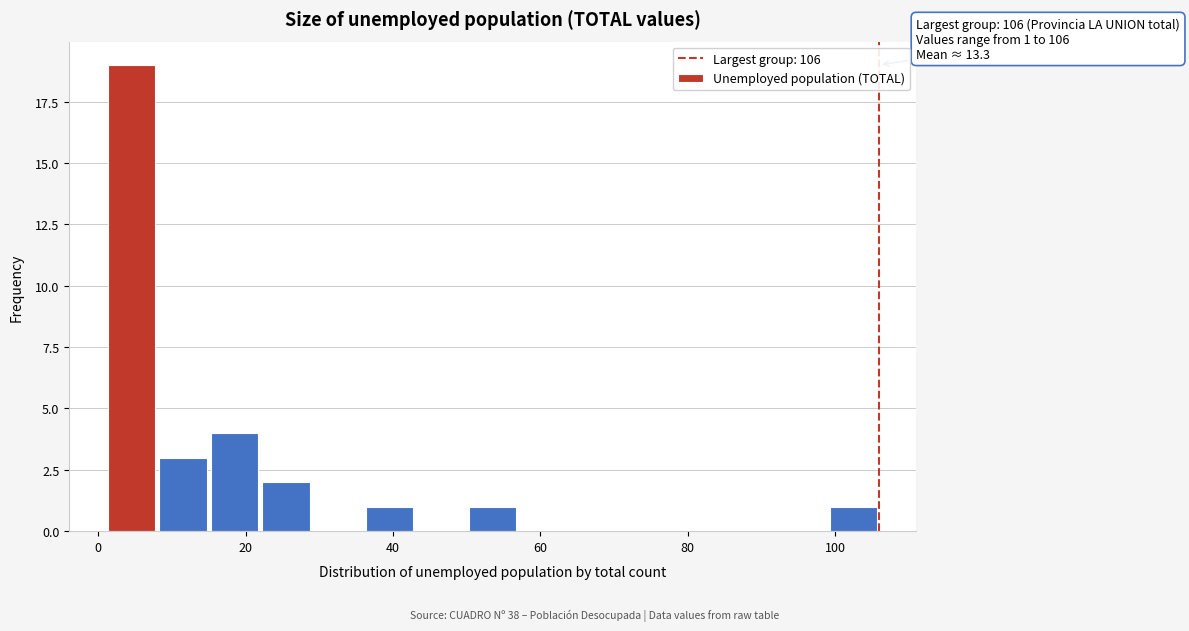

Around what value on the x-axis is the tallest bar? Give the approximate position of its centre, as read against the axis.

4